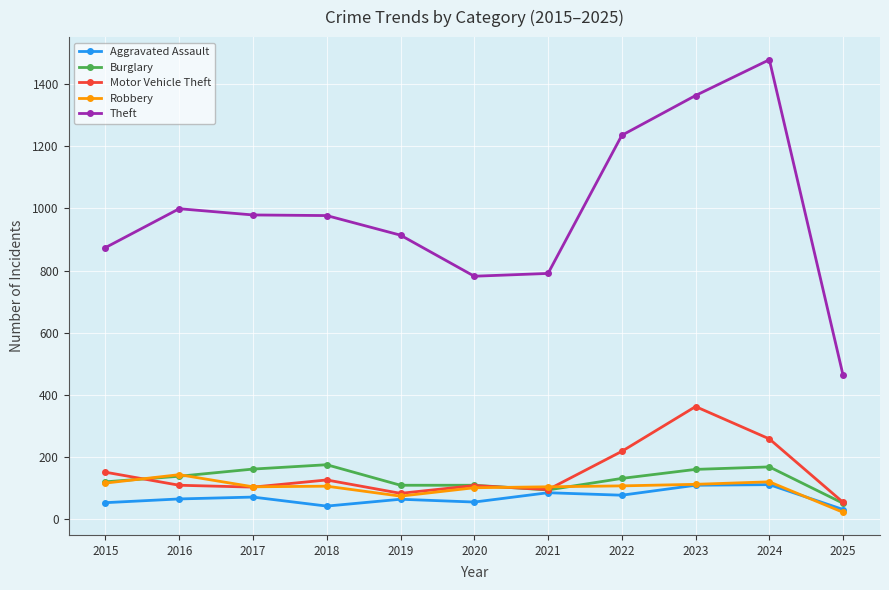

How many lines are shown in the chart?

5